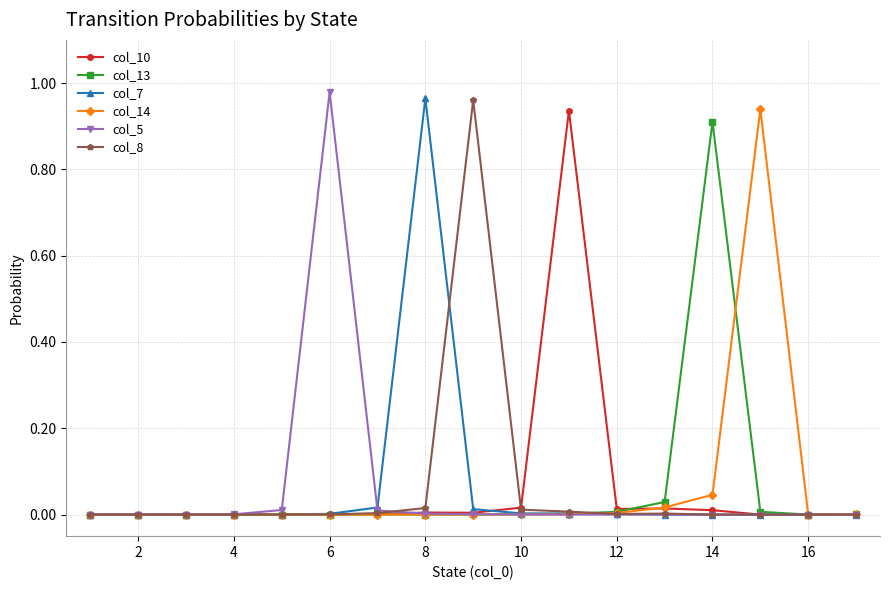

True or false: col_13 has more than 0 points higher than both neighbors.

True